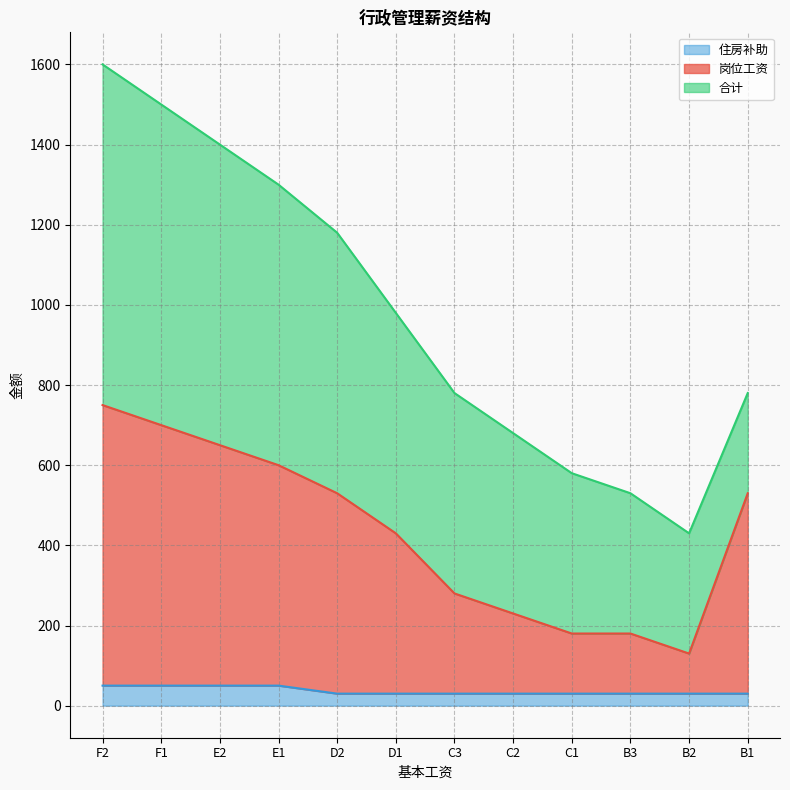

Between C3 and D1, which is larger?

D1